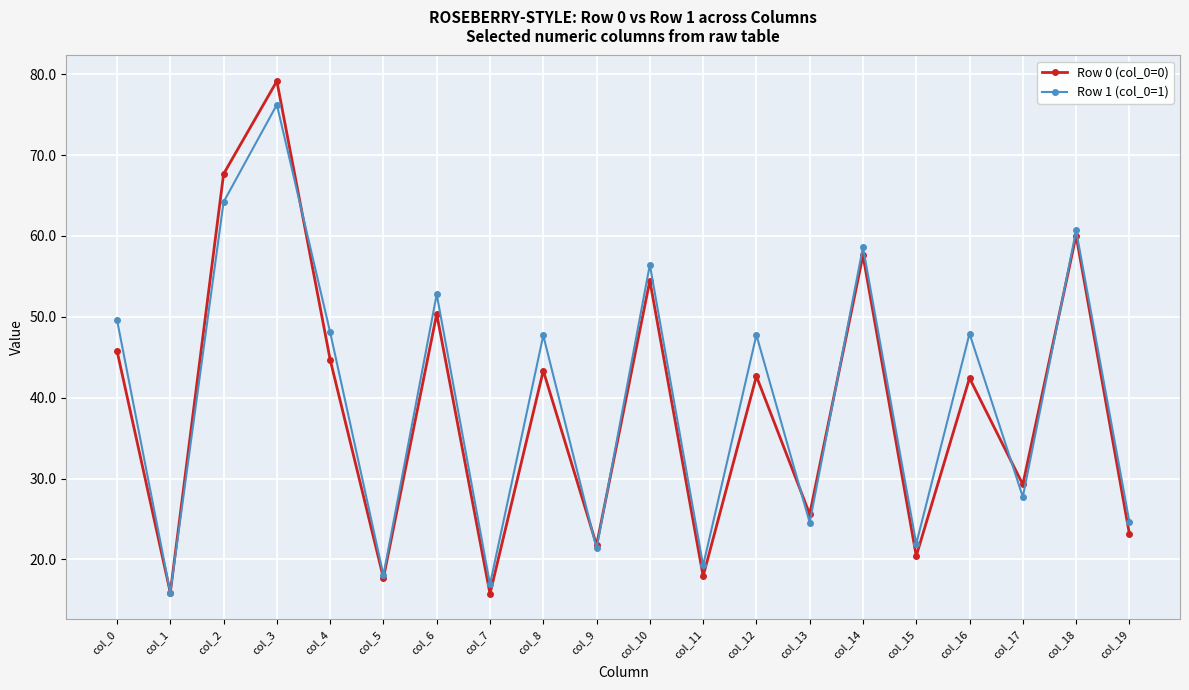

What are all the series names shown in the legend?

Row 0 (col_0=0), Row 1 (col_0=1)